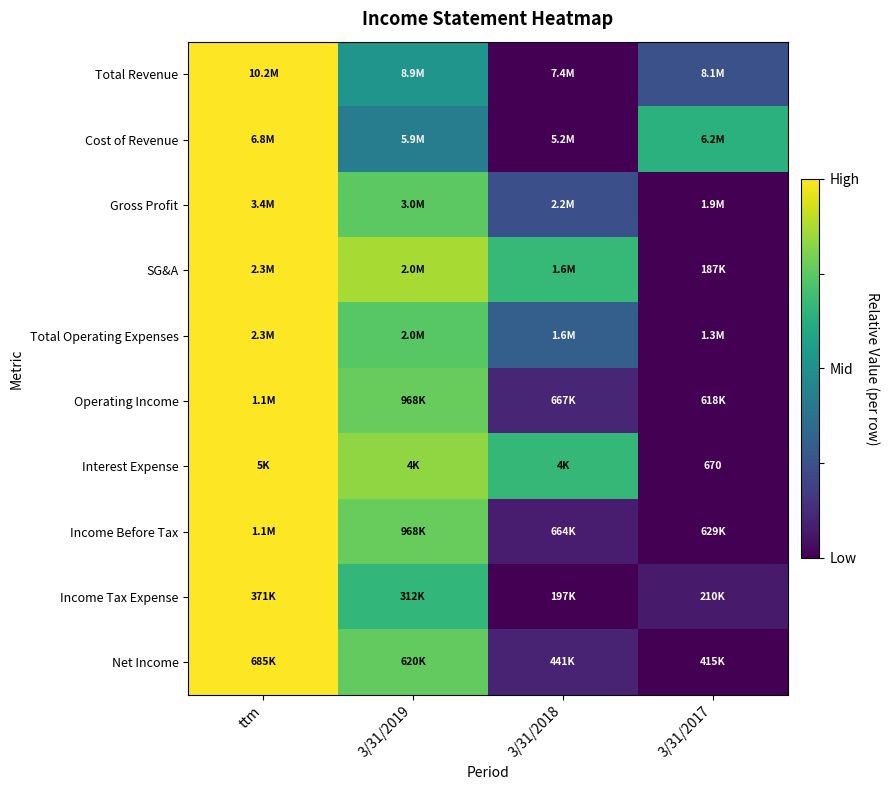

Rank the categories by Total Operating Expenses value from lowest to highest.

3/31/2017, 3/31/2018, 3/31/2019, ttm